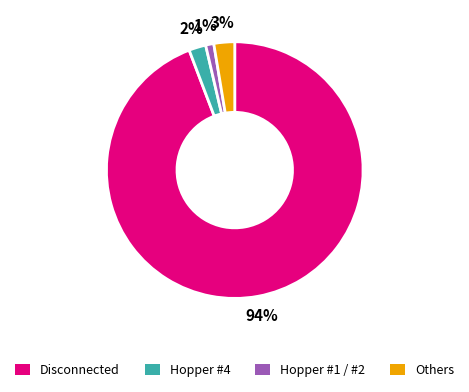

Does Hopper #4 account for over 50% of the chart?

No